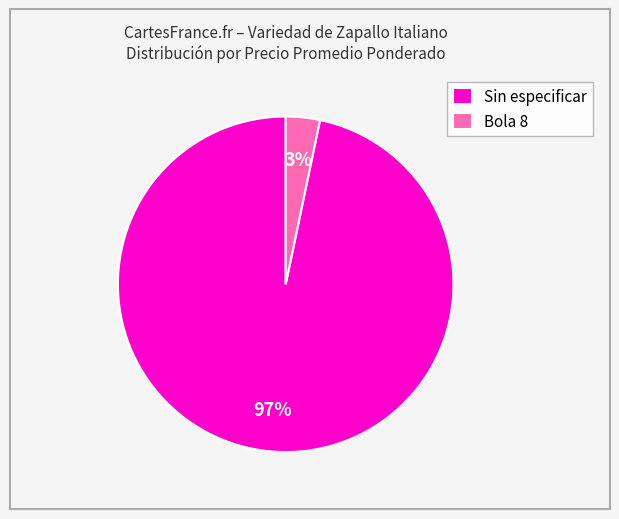

Combined, do Sin especificar and Bola 8 account for over 50%?

Yes